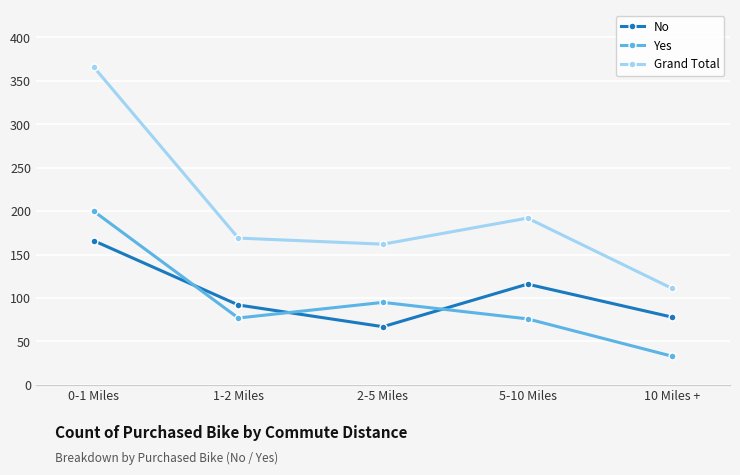

At 2-5 Miles, list the series in order from largest to smallest.

Grand Total, Yes, No